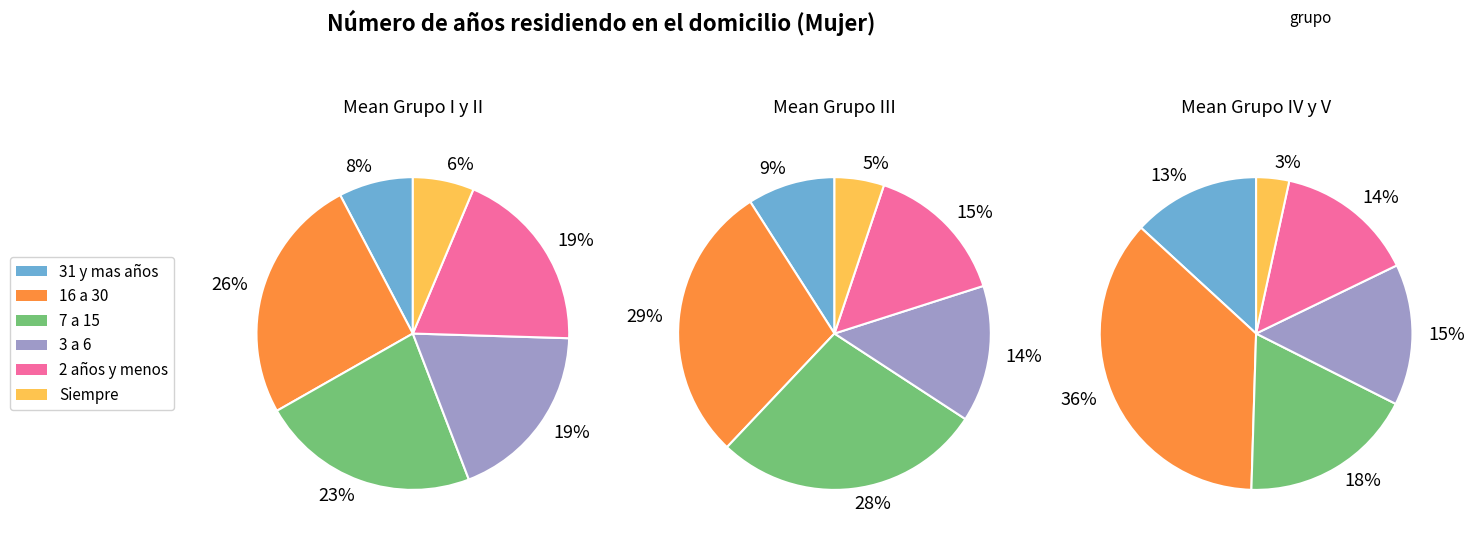

To the nearest percent, what is the combined percentage of 2 años y menos and 3 a 6?

38%